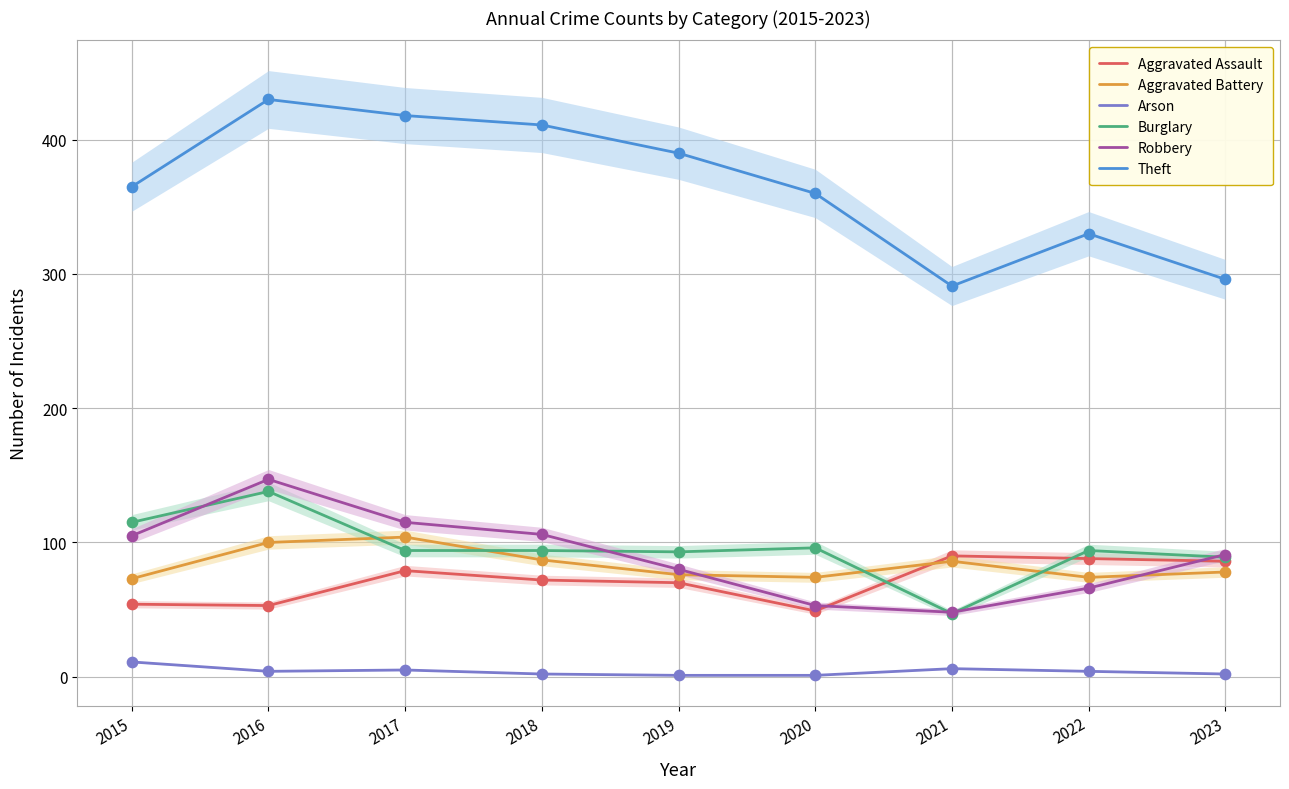

Which series reaches the maximum Y coordinate?

Theft